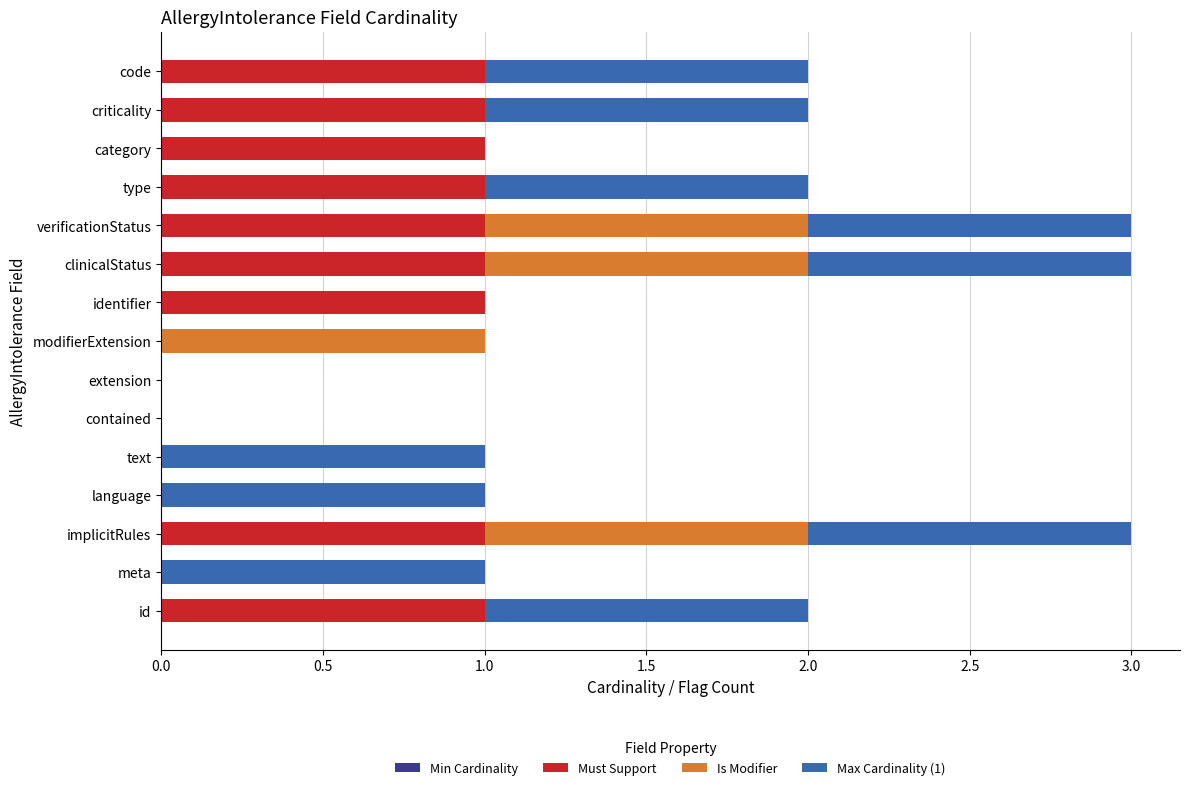

The Must Support series shows 0 at meta. True or false?

True